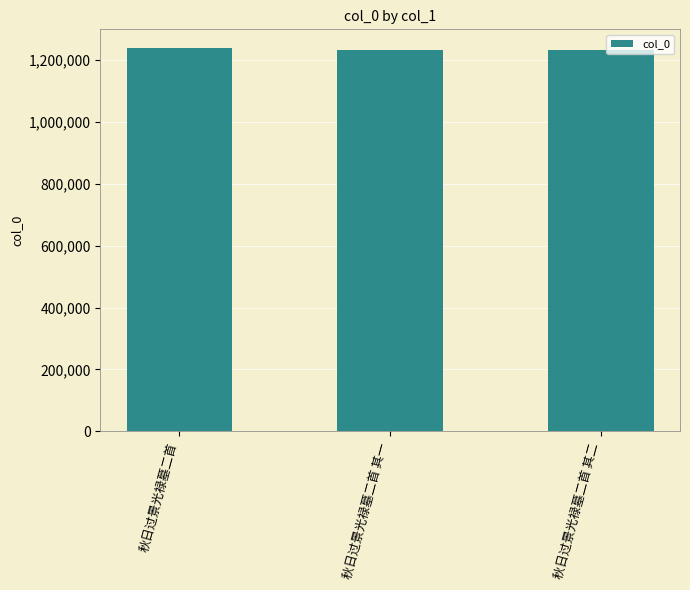

What is the label of the 1st bar from the right?

秋日过景光禄墓二首 其二